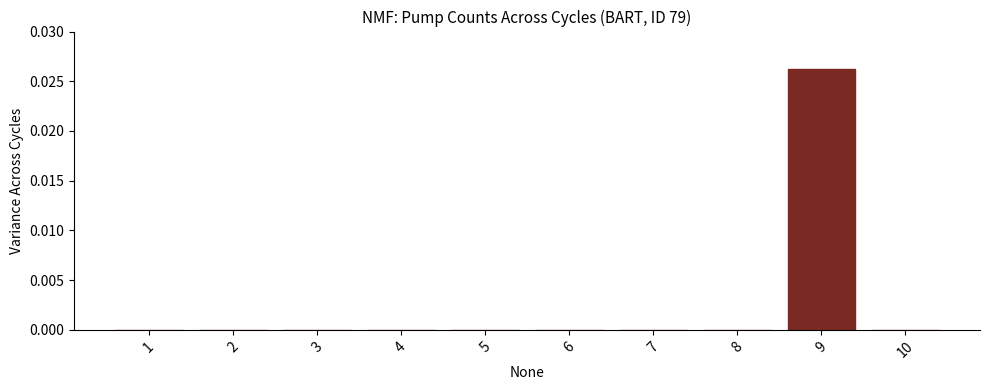

True or false: the data shows 0.0 at 4.

True